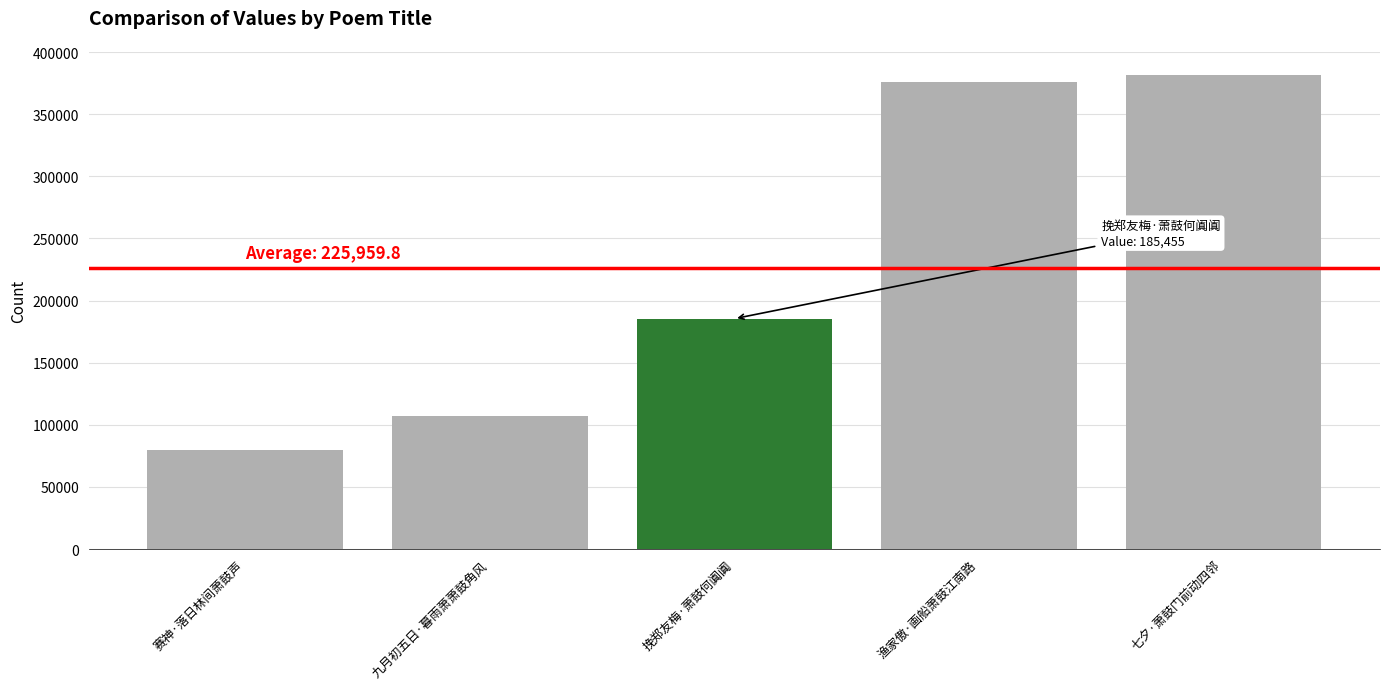

Does the chart contain stacked bars?

No